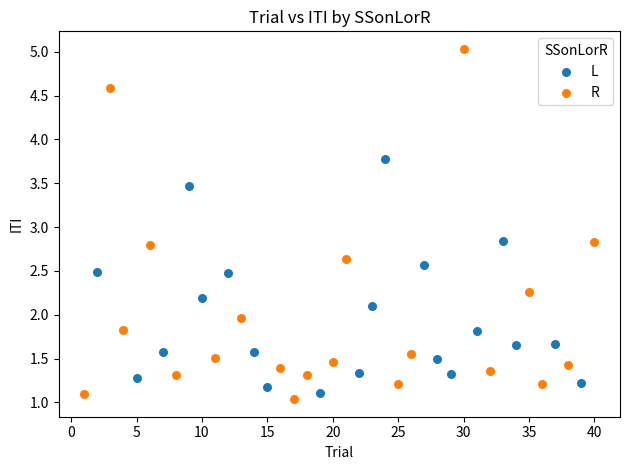

Which series has the largest Y range (max minus min)?

R